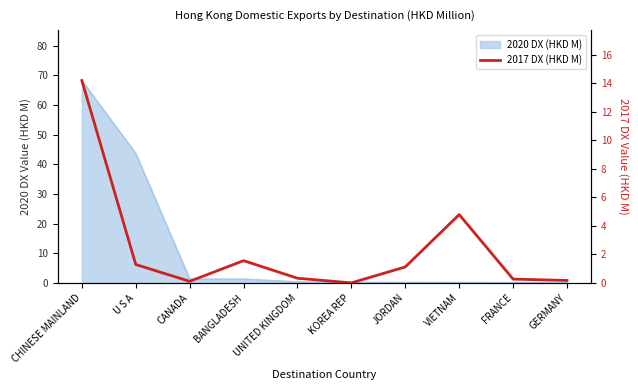

How many lines are shown in the chart?

1